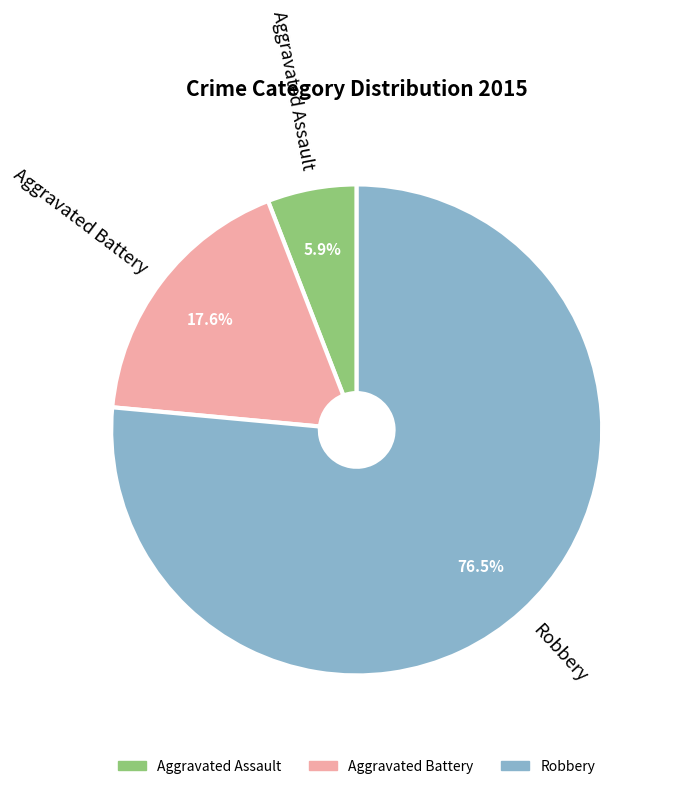

Which category accounts for the majority?

Robbery